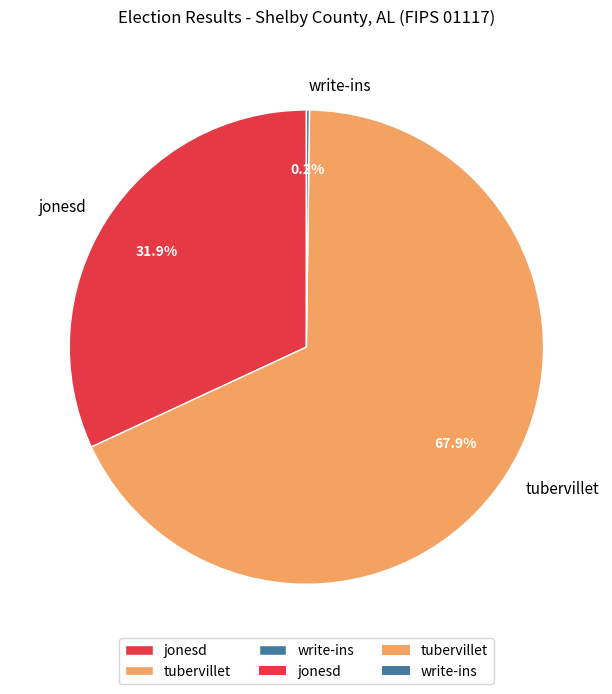

How much of the chart is everything except tubervillet?

32.1%